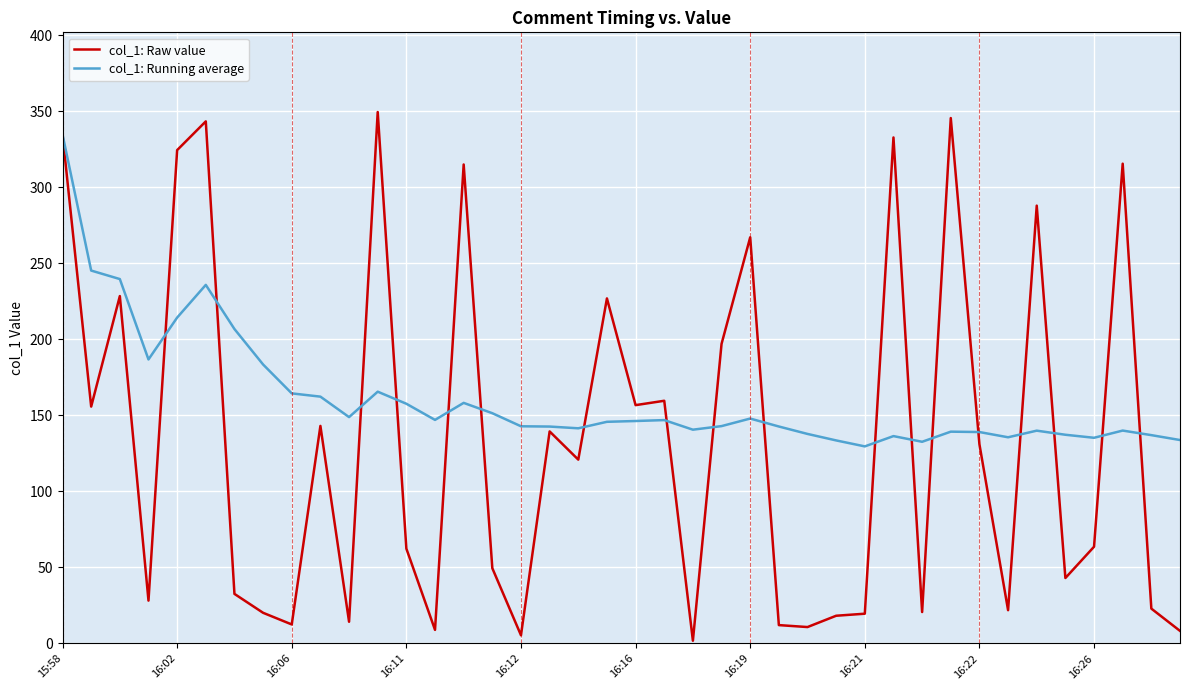

At how many categories does at least one series exceed 67?

40